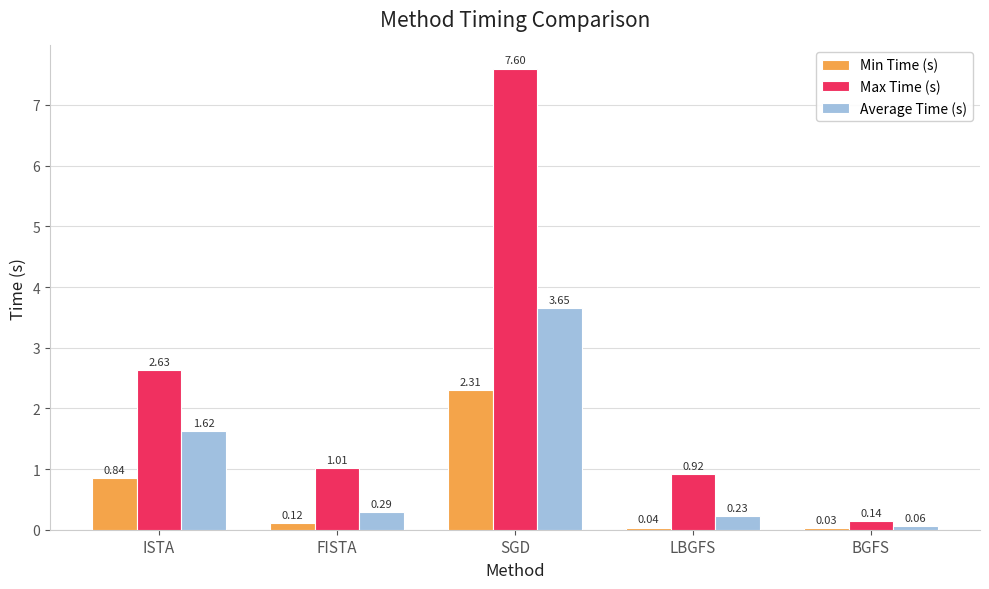

At which label is Average Time (s) closest to 1?

ISTA